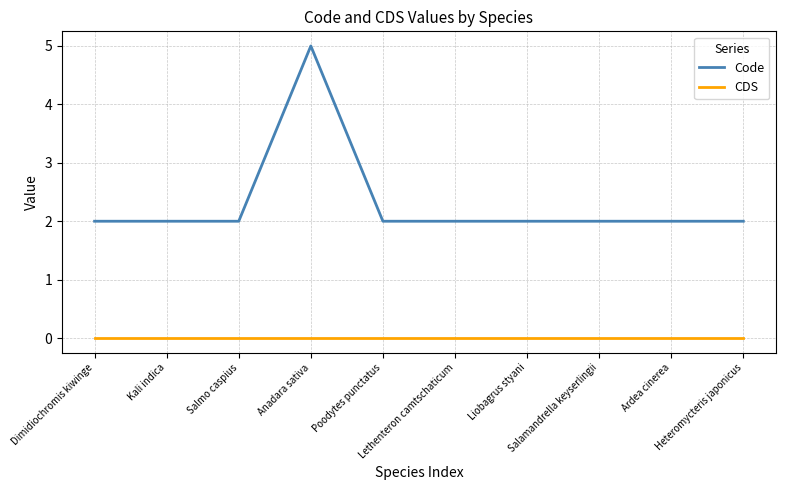

What is the total value across all series at Salmo caspius?

2